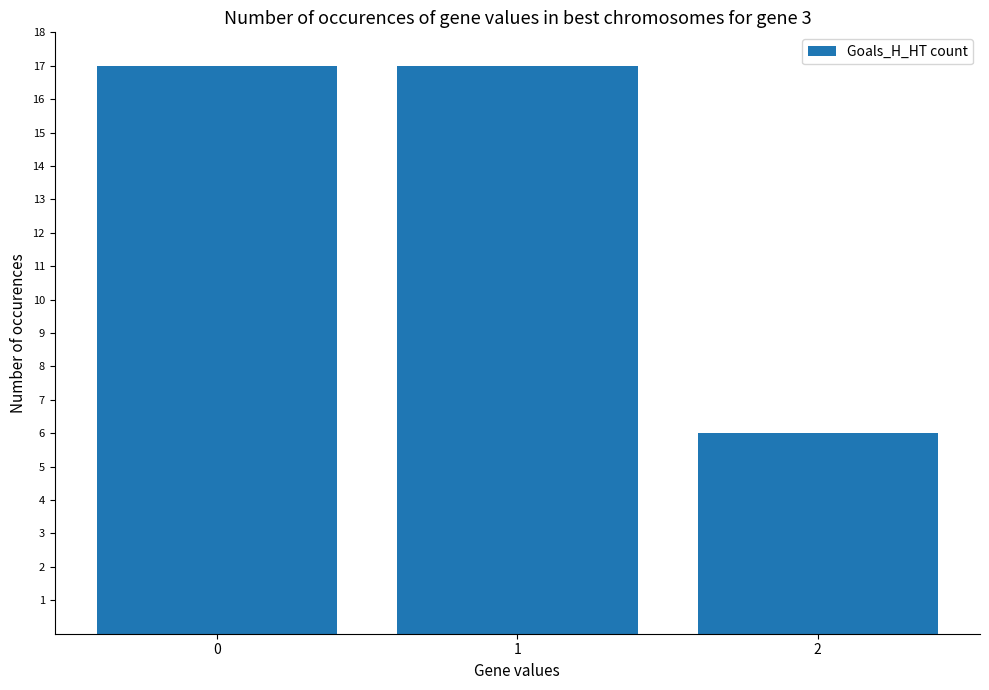

Is it true that the value at 1 is 17?

True